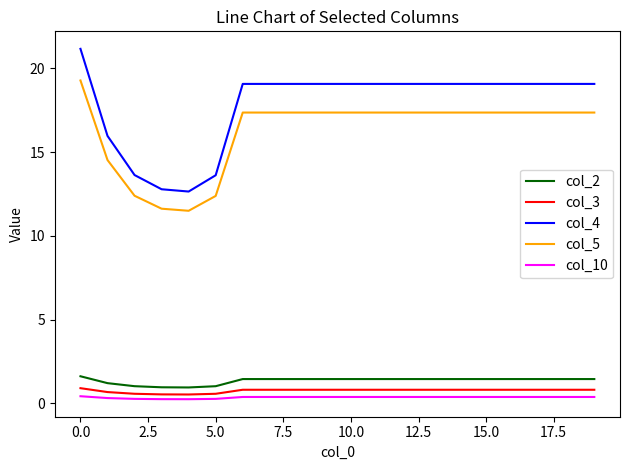

Which series has the widest spread of values?

col_4